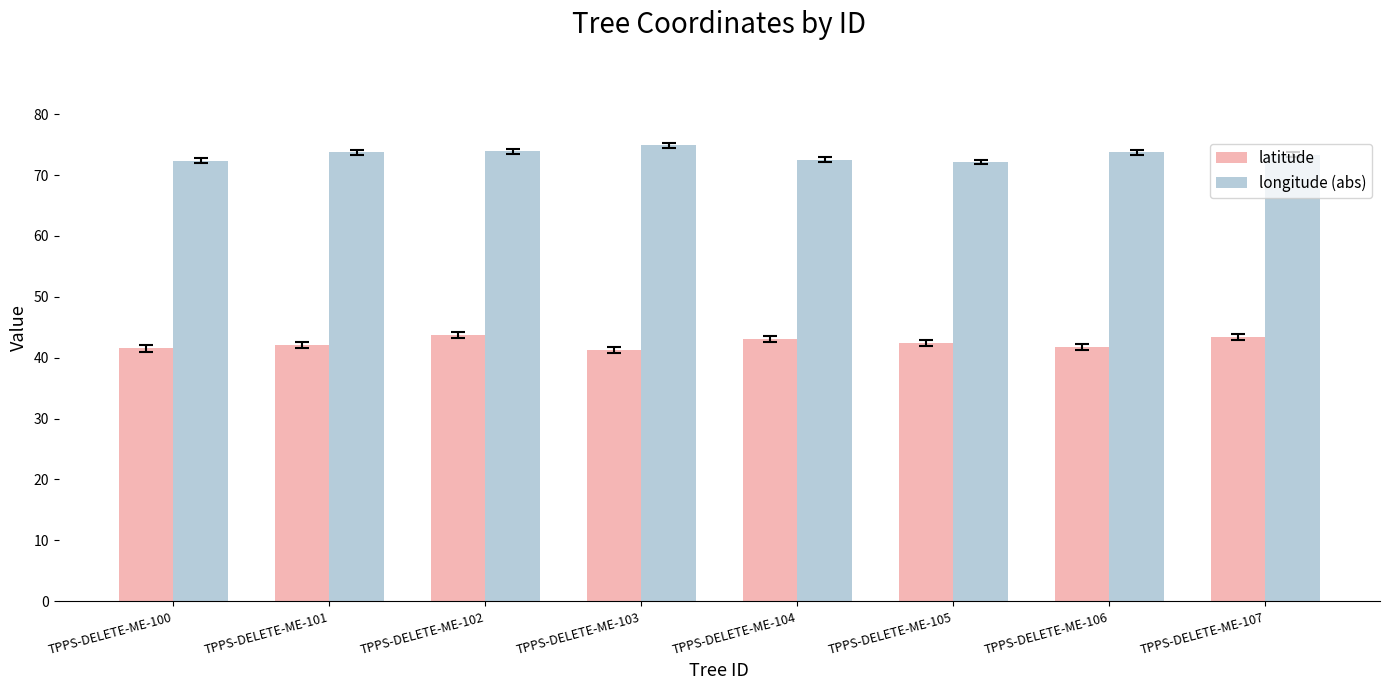

Are the bars grouped side by side (vs. stacked)?

Yes